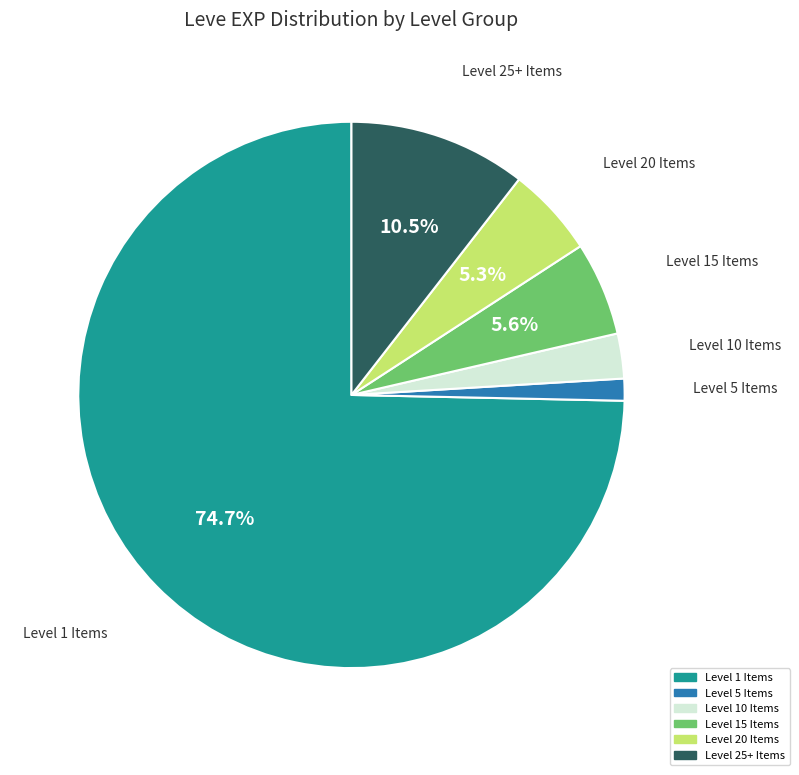

Is there any slice that represents more than half of the pie?

Yes